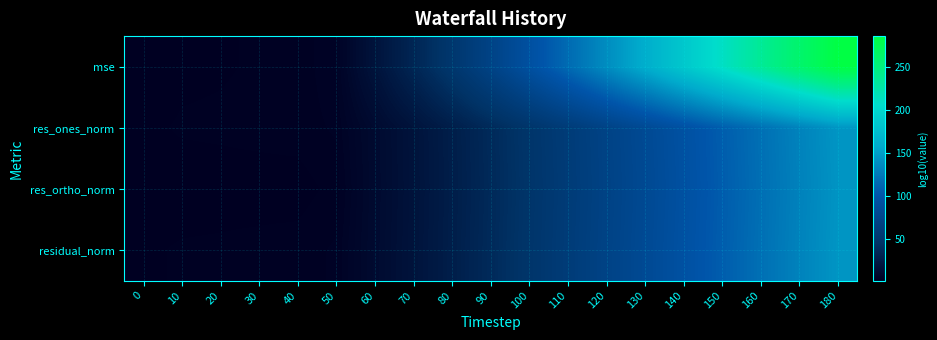

What is the total value across all series at 80?

130.5